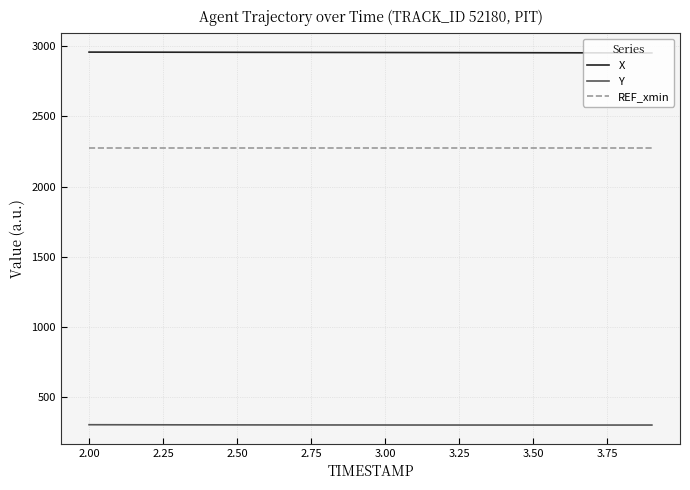

True or false: X and REF_xmin intersect in this chart.

False